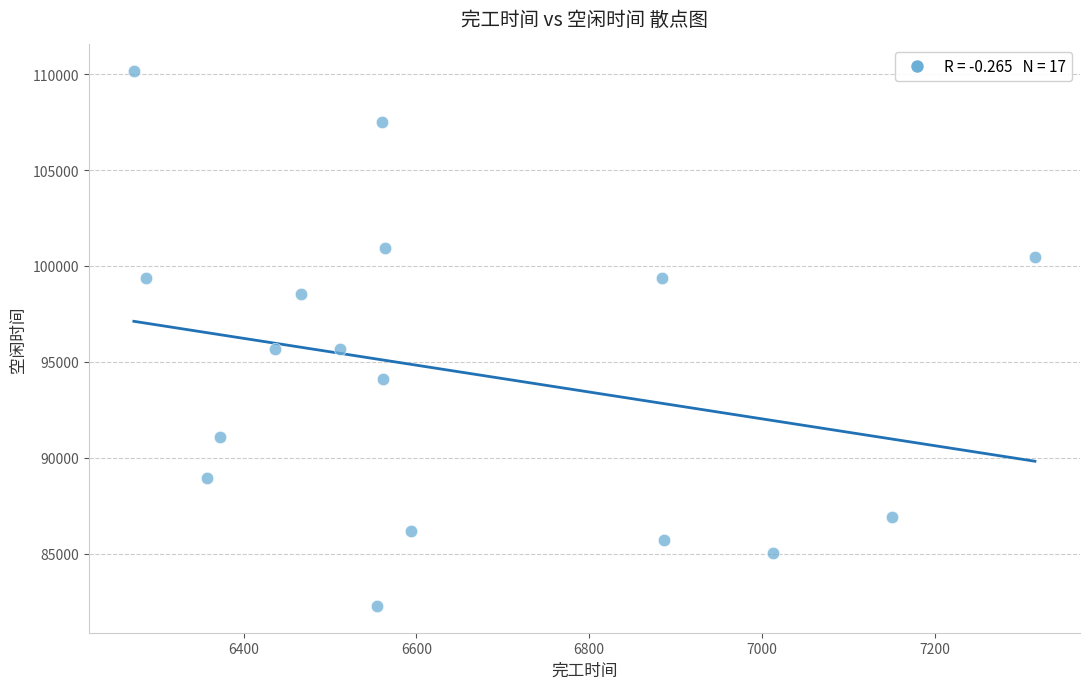

What is the range of X values (max minus min)?

1043.5